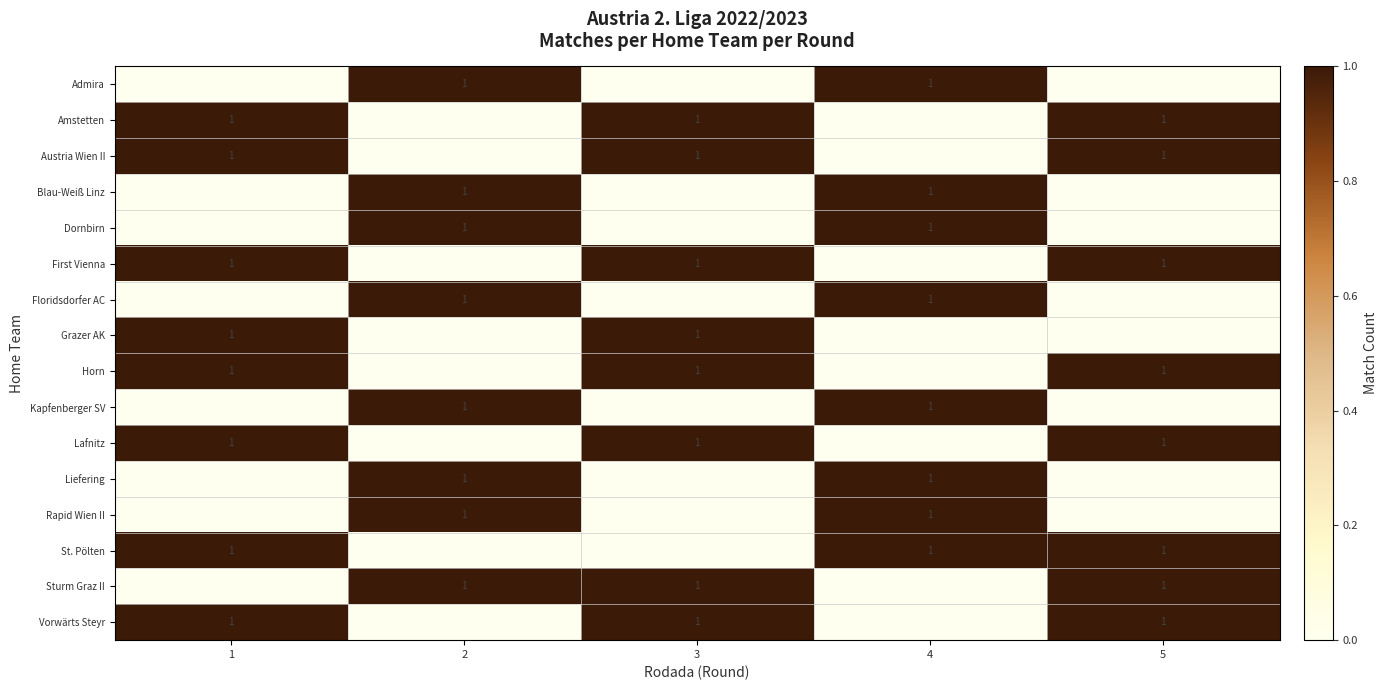

What is the difference between the maximum and minimum values in the Amstetten series?

1